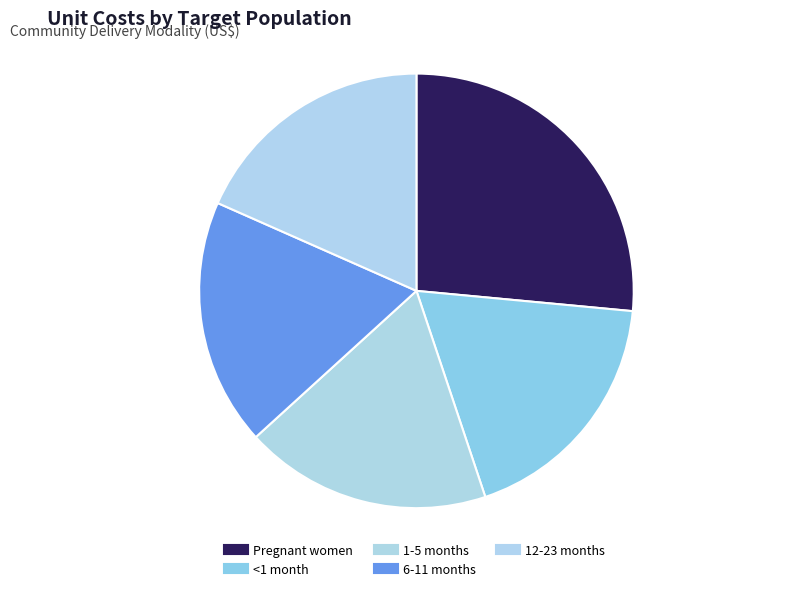

How many slices are in this pie chart?

5